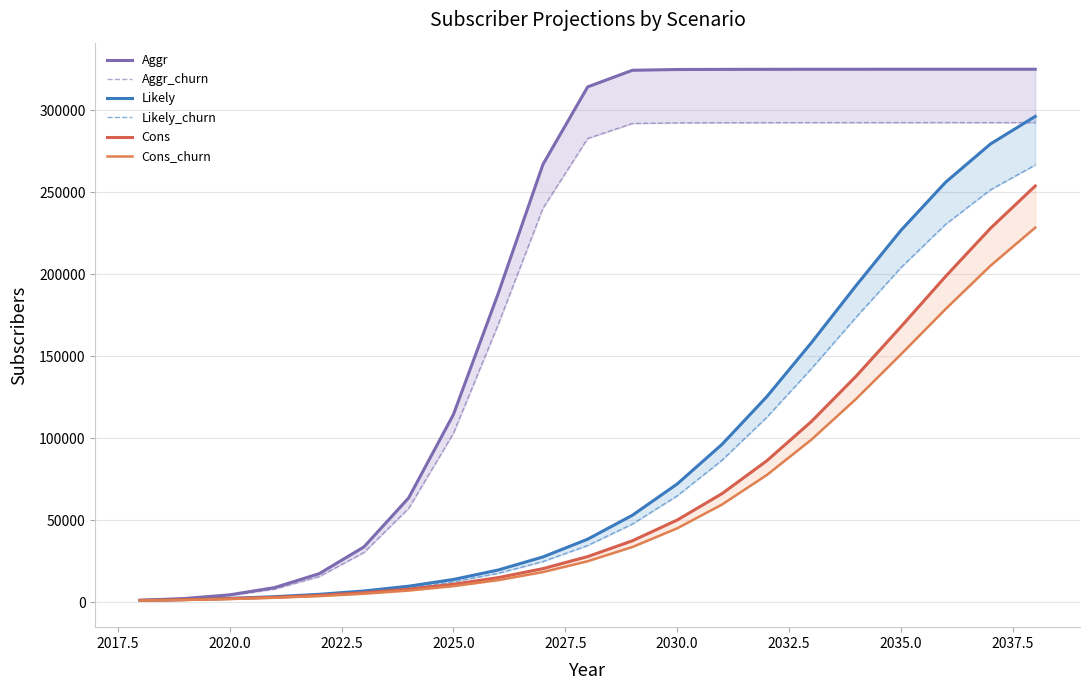

True or false: Cons has more than 1 interior local peaks.

False